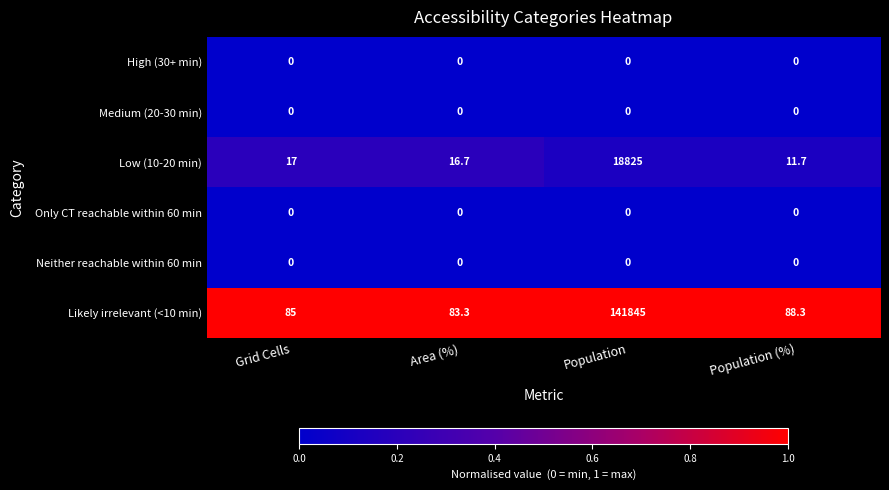

True or false: High (30+ min) has a value of 0.0 at Population (%).

True